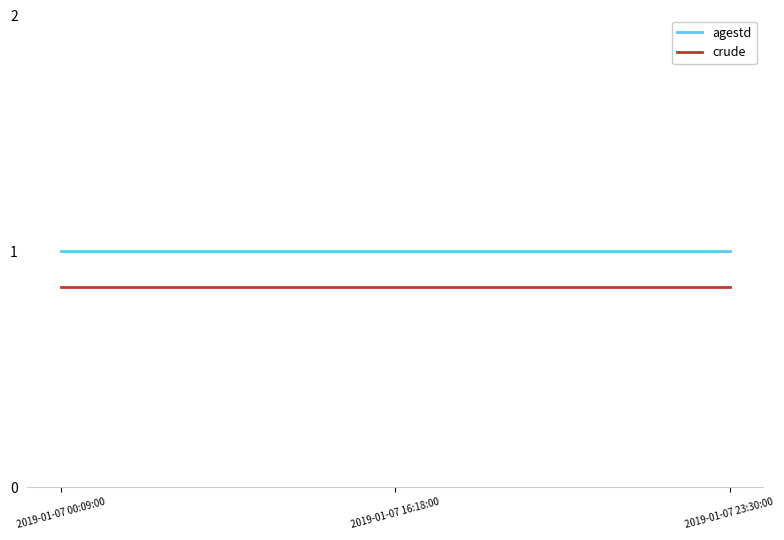

Is the value of crude at 2019-01-07 23:30:00 greater than the value of agestd at 2019-01-07 00:09:00?

No